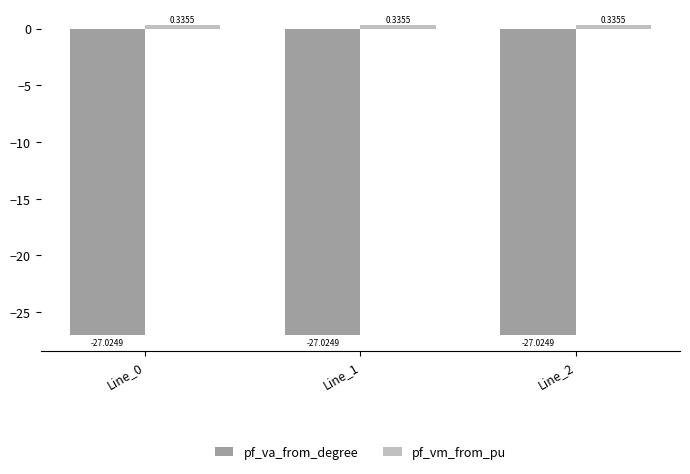

Count the pf_vm_from_pu values in the range 0 to 1.

3